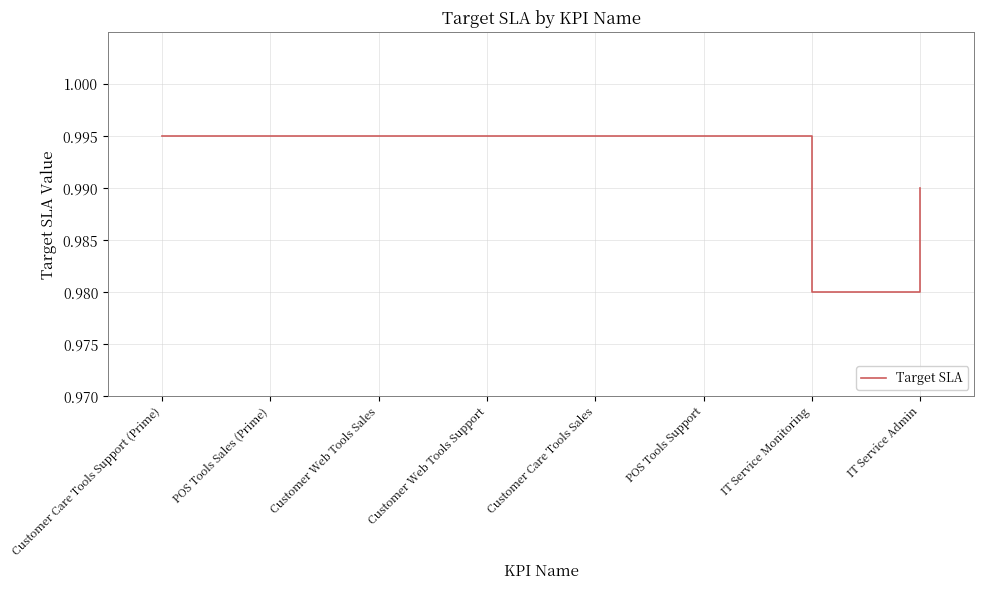

The value at Customer Care Tools Support (Prime) is 1.8. True or false?

False